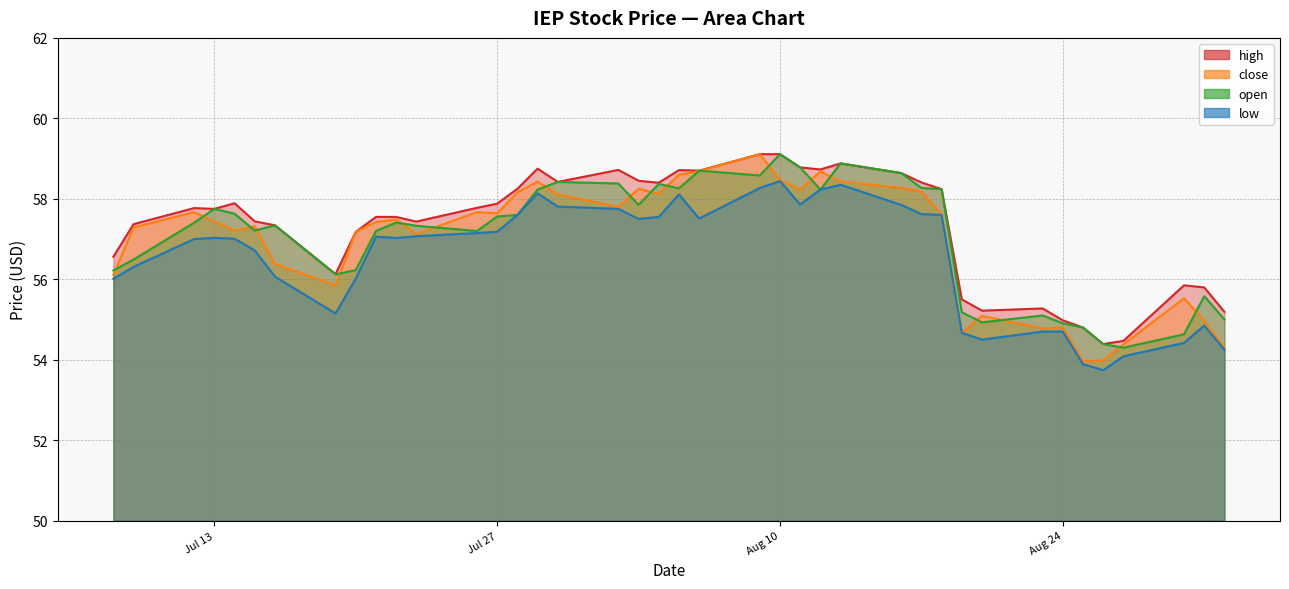

Is it true that open equals 77.3 at Aug 24?

False